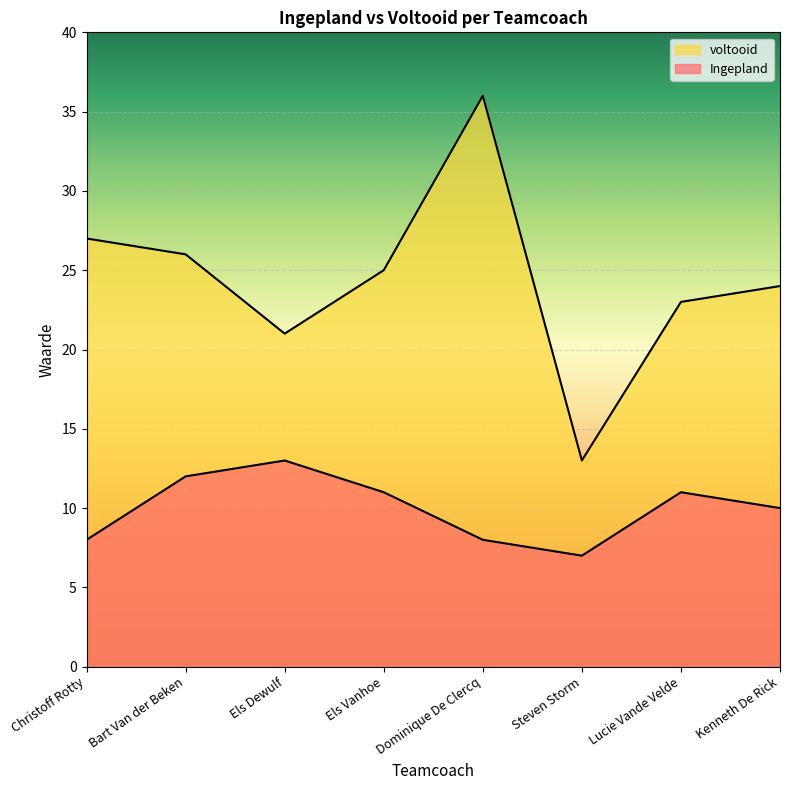

True or false: voltooid and Ingepland intersect in this chart.

False